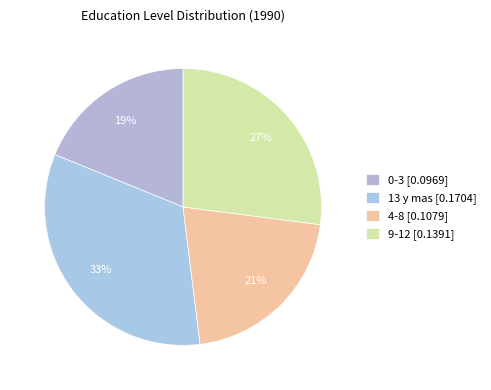

Is there a majority slice in this chart?

No